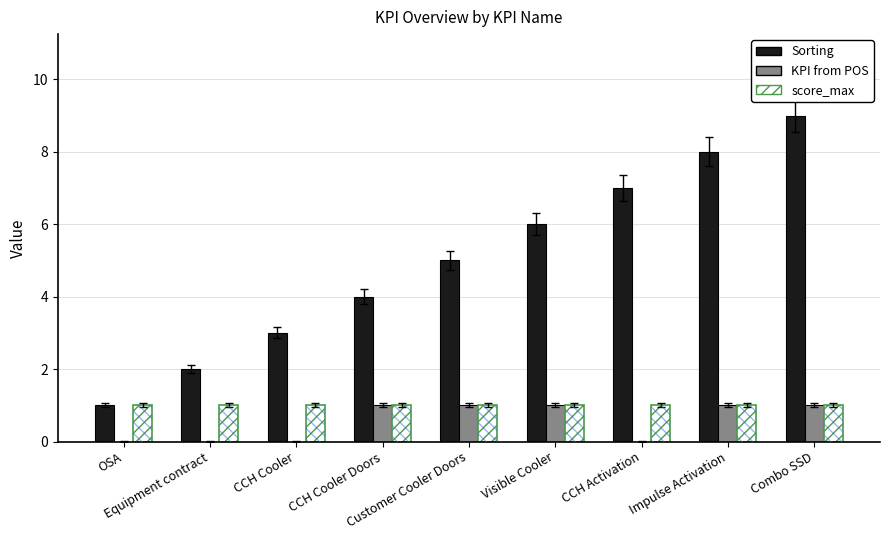

Is it true that score_max equals 1 at Visible Cooler?

True